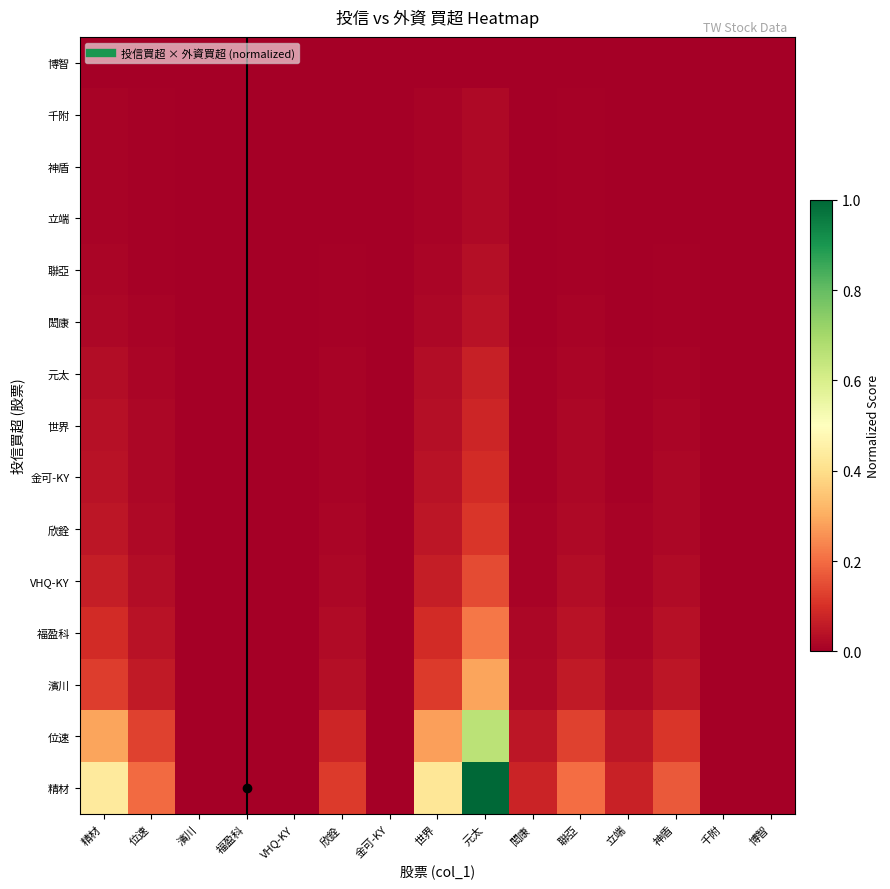

Reading left to right, extract all data points from this chart.

精材: 精材=0.4	位速=0.2	濱川=0.0	福盈科=0.0	VHQ-KY=0.0	欣銓=0.1	金可-KY=0.0	世界=0.4	元太=1.0	閎康=0.1	聯亞=0.2	立端=0.1	神盾=0.2	千附=0.0	博智=0.0
位速: 精材=0.3	位速=0.1	濱川=0.0	福盈科=0.0	VHQ-KY=0.0	欣銓=0.1	金可-KY=0.0	世界=0.3	元太=0.7	閎康=0.0	聯亞=0.1	立端=0.0	神盾=0.1	千附=0.0	博智=0.0
濱川: 精材=0.1	位速=0.1	濱川=0.0	福盈科=0.0	VHQ-KY=0.0	欣銓=0.0	金可-KY=0.0	世界=0.1	元太=0.3	閎康=0.0	聯亞=0.1	立端=0.0	神盾=0.0	千附=0.0	博智=0.0
福盈科: 精材=0.1	位速=0.0	濱川=0.0	福盈科=0.0	VHQ-KY=0.0	欣銓=0.0	金可-KY=0.0	世界=0.1	元太=0.2	閎康=0.0	聯亞=0.0	立端=0.0	神盾=0.0	千附=0.0	博智=0.0
VHQ-KY: 精材=0.1	位速=0.0	濱川=0.0	福盈科=0.0	VHQ-KY=0.0	欣銓=0.0	金可-KY=0.0	世界=0.1	元太=0.1	閎康=0.0	聯亞=0.0	立端=0.0	神盾=0.0	千附=0.0	博智=0.0
欣銓: 精材=0.0	位速=0.0	濱川=0.0	福盈科=0.0	VHQ-KY=0.0	欣銓=0.0	金可-KY=0.0	世界=0.0	元太=0.1	閎康=0.0	聯亞=0.0	立端=0.0	神盾=0.0	千附=0.0	博智=0.0
金可-KY: 精材=0.0	位速=0.0	濱川=0.0	福盈科=0.0	VHQ-KY=0.0	欣銓=0.0	金可-KY=0.0	世界=0.0	元太=0.1	閎康=0.0	聯亞=0.0	立端=0.0	神盾=0.0	千附=0.0	博智=0.0
世界: 精材=0.0	位速=0.0	濱川=0.0	福盈科=0.0	VHQ-KY=0.0	欣銓=0.0	金可-KY=0.0	世界=0.0	元太=0.1	閎康=0.0	聯亞=0.0	立端=0.0	神盾=0.0	千附=0.0	博智=0.0
元太: 精材=0.0	位速=0.0	濱川=0.0	福盈科=0.0	VHQ-KY=0.0	欣銓=0.0	金可-KY=0.0	世界=0.0	元太=0.1	閎康=0.0	聯亞=0.0	立端=0.0	神盾=0.0	千附=0.0	博智=0.0
閎康: 精材=0.0	位速=0.0	濱川=0.0	福盈科=0.0	VHQ-KY=0.0	欣銓=0.0	金可-KY=0.0	世界=0.0	元太=0.0	閎康=0.0	聯亞=0.0	立端=0.0	神盾=0.0	千附=0.0	博智=0.0
聯亞: 精材=0.0	位速=0.0	濱川=0.0	福盈科=0.0	VHQ-KY=0.0	欣銓=0.0	金可-KY=0.0	世界=0.0	元太=0.0	閎康=0.0	聯亞=0.0	立端=0.0	神盾=0.0	千附=0.0	博智=0.0
立端: 精材=0.0	位速=0.0	濱川=0.0	福盈科=0.0	VHQ-KY=0.0	欣銓=0.0	金可-KY=0.0	世界=0.0	元太=0.0	閎康=0.0	聯亞=0.0	立端=0.0	神盾=0.0	千附=0.0	博智=0.0
神盾: 精材=0.0	位速=0.0	濱川=0.0	福盈科=0.0	VHQ-KY=0.0	欣銓=0.0	金可-KY=0.0	世界=0.0	元太=0.0	閎康=0.0	聯亞=0.0	立端=0.0	神盾=0.0	千附=0.0	博智=0.0
千附: 精材=0.0	位速=0.0	濱川=0.0	福盈科=0.0	VHQ-KY=0.0	欣銓=0.0	金可-KY=0.0	世界=0.0	元太=0.0	閎康=0.0	聯亞=0.0	立端=0.0	神盾=0.0	千附=0.0	博智=0.0
博智: 精材=0.0	位速=0.0	濱川=0.0	福盈科=0.0	VHQ-KY=0.0	欣銓=0.0	金可-KY=0.0	世界=0.0	元太=0.0	閎康=0.0	聯亞=0.0	立端=0.0	神盾=0.0	千附=0.0	博智=0.0